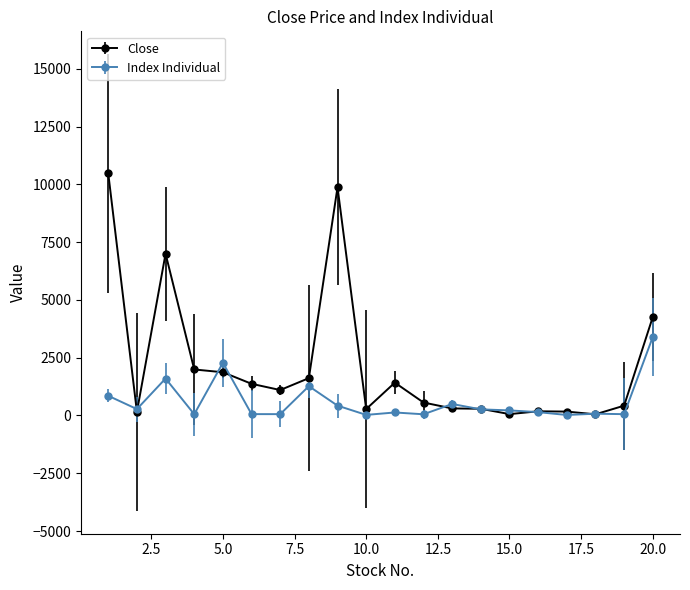

Which series has the largest range (max minus min)?

Close